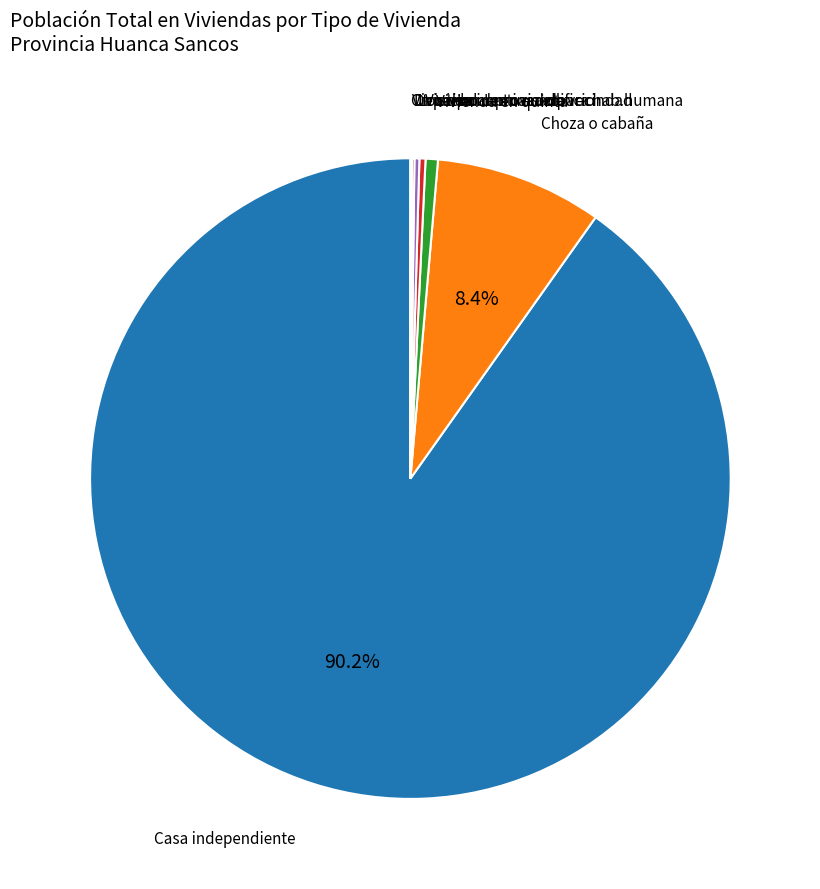

Is there any slice that represents more than half of the pie?

Yes